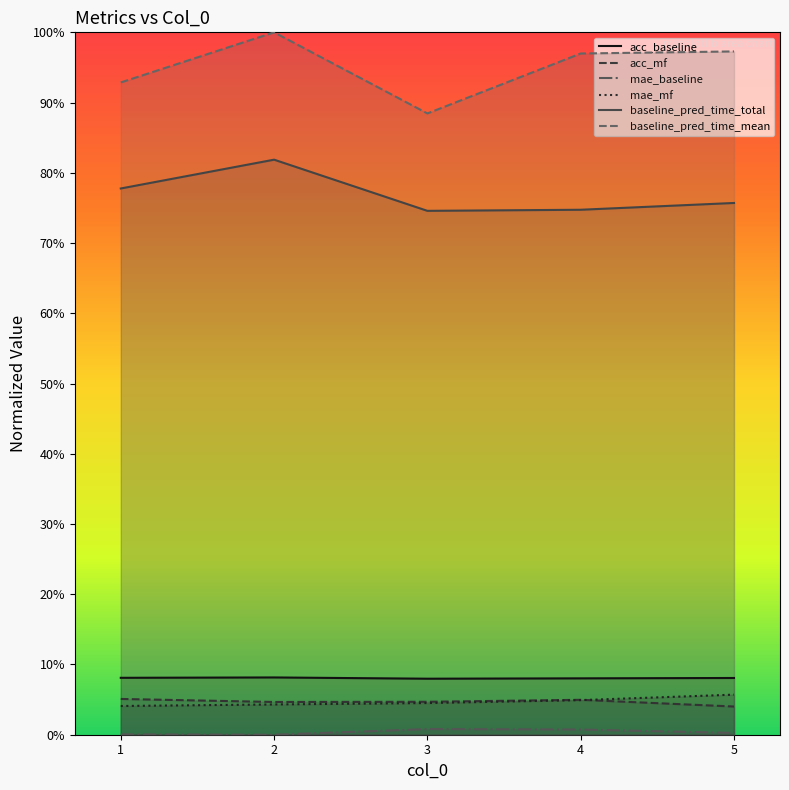

In acc_baseline, how many points are lower than both neighbors (excluding endpoints)?

1